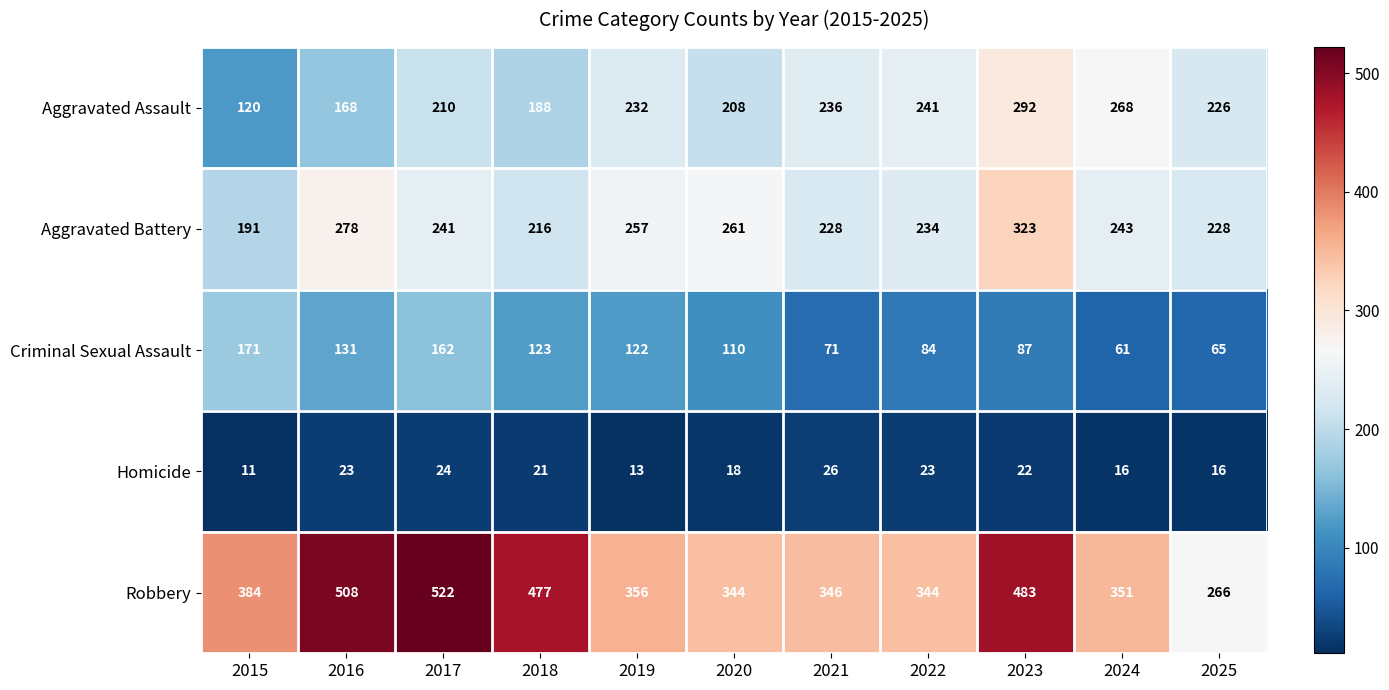

At how many categories does at least one series exceed 243?

11